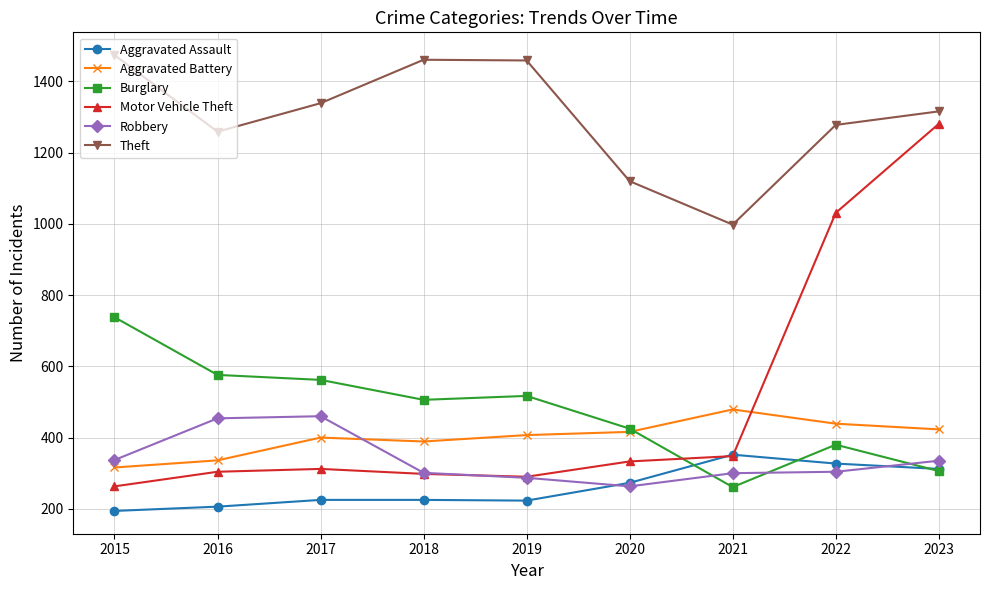

Where do Aggravated Battery and Motor Vehicle Theft first cross each other?

2021 and 2022